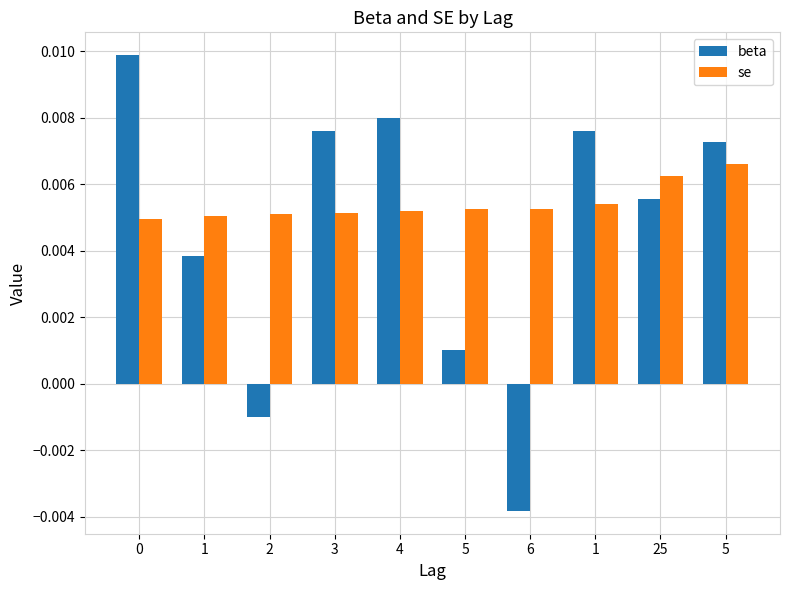

At 4, list the series in order from smallest to largest.

se, beta